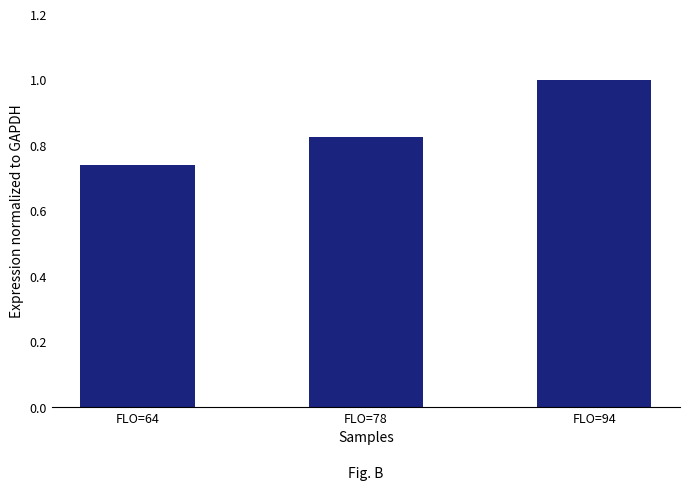

What is the change in value from FLO=64 to FLO=94?

+0.3